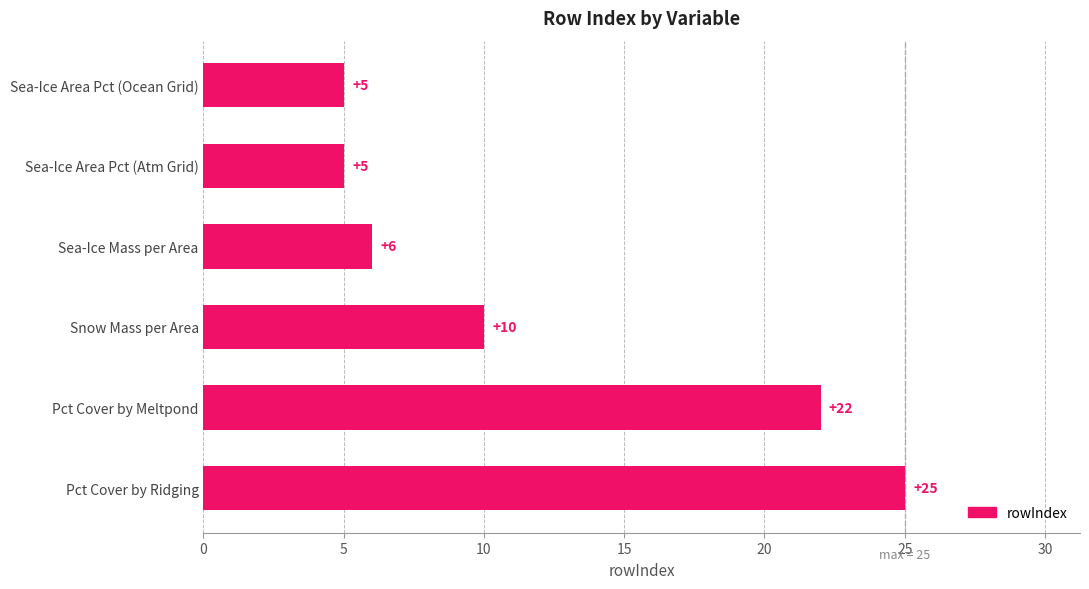

At which category does the chart reach its peak across all series?

Pct Cover by Ridging